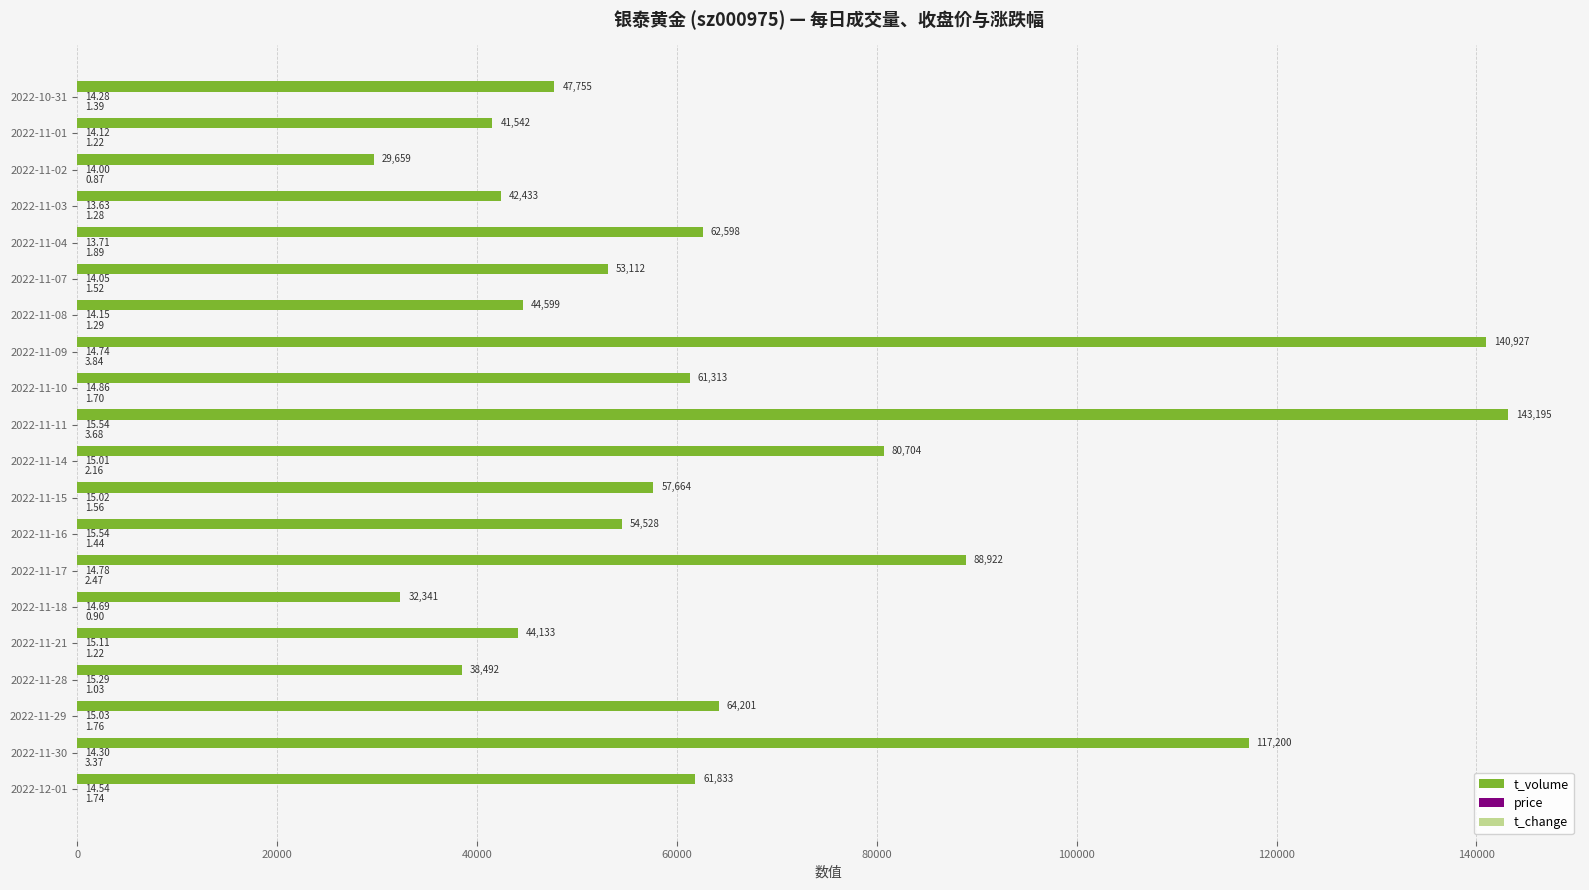

Which label corresponds to the largest value in the chart?

2022-11-11